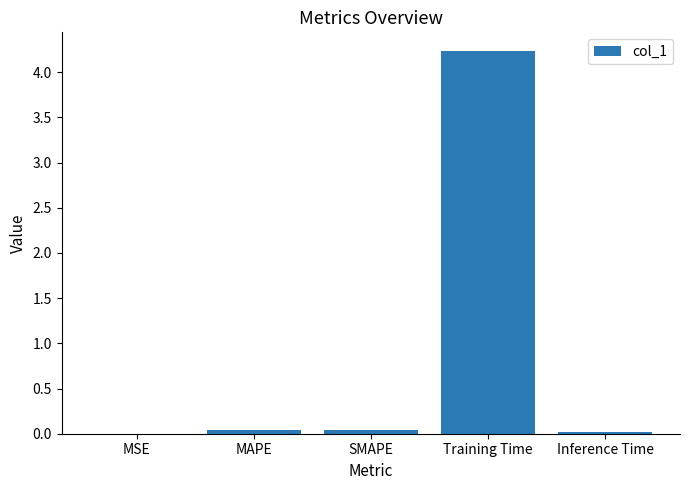

The value at MSE is 0.0. True or false?

True